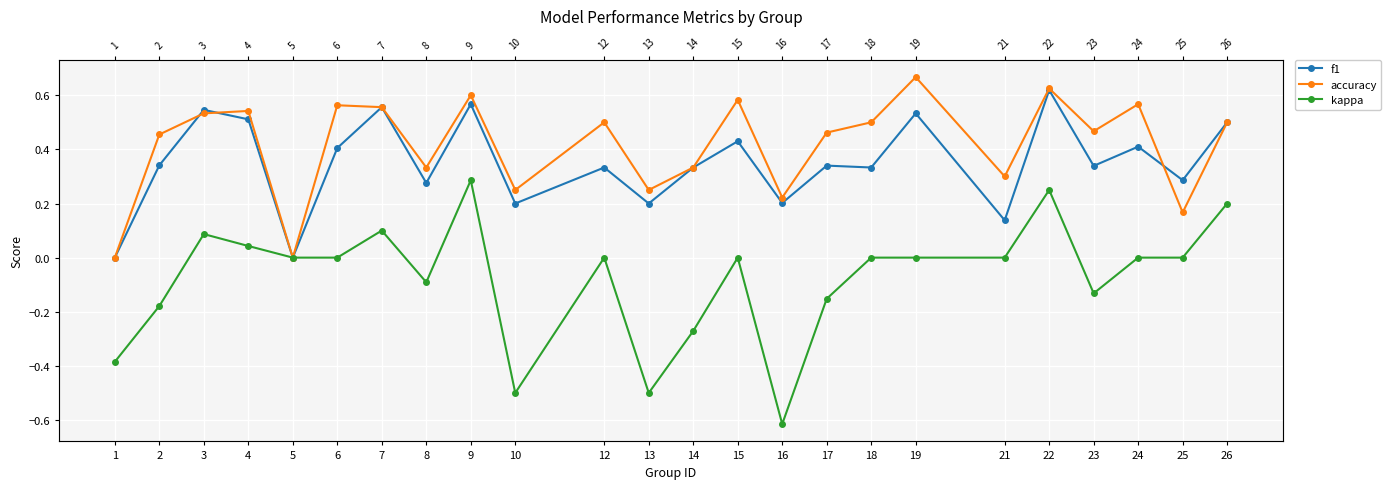

Reading left to right, extract all data points from this chart.

f1: 1=0.0	2=0.3	3=0.5	4=0.5	5=0.0	6=0.4	7=0.6	8=0.3	9=0.6	10=0.2	12=0.3	13=0.2	14=0.3	15=0.4	16=0.2	17=0.3	18=0.3	19=0.5	21=0.1	22=0.6	23=0.3	24=0.4	25=0.3	26=0.5
accuracy: 1=0.0	2=0.5	3=0.5	4=0.5	5=0.0	6=0.6	7=0.6	8=0.3	9=0.6	10=0.2	12=0.5	13=0.2	14=0.3	15=0.6	16=0.2	17=0.5	18=0.5	19=0.7	21=0.3	22=0.6	23=0.5	24=0.6	25=0.2	26=0.5
kappa: 1=-0.4	2=-0.2	3=0.1	4=0.0	5=0.0	6=0.0	7=0.1	8=-0.1	9=0.3	10=-0.5	12=0.0	13=-0.5	14=-0.3	15=0.0	16=-0.6	17=-0.2	18=0.0	19=0.0	21=0.0	22=0.2	23=-0.1	24=0.0	25=0.0	26=0.2